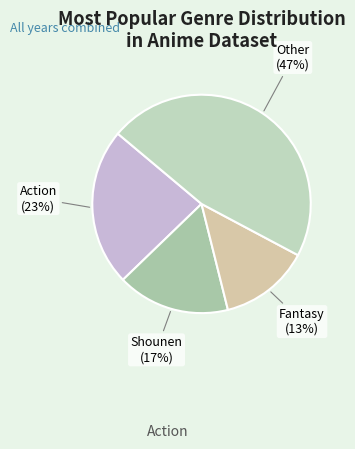

Count the number of slices in the pie.

4